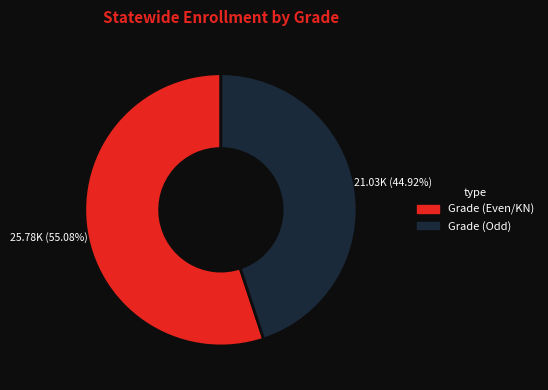

Is there any slice that represents more than half of the pie?

Yes